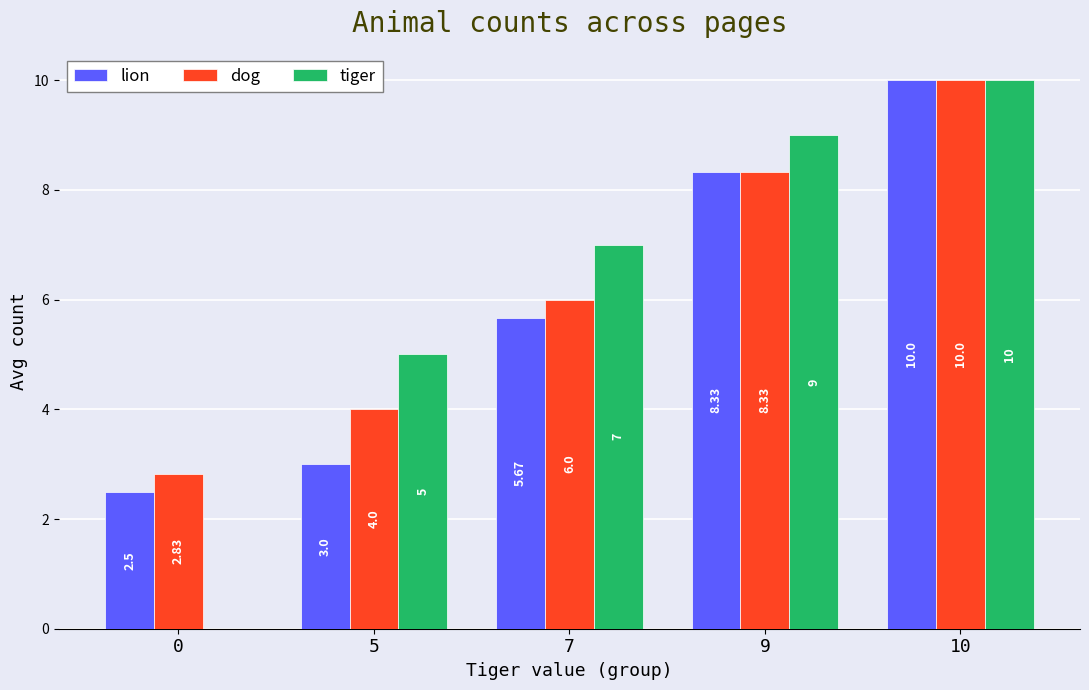

The value of lion at 7 is 9.0. True or false?

False